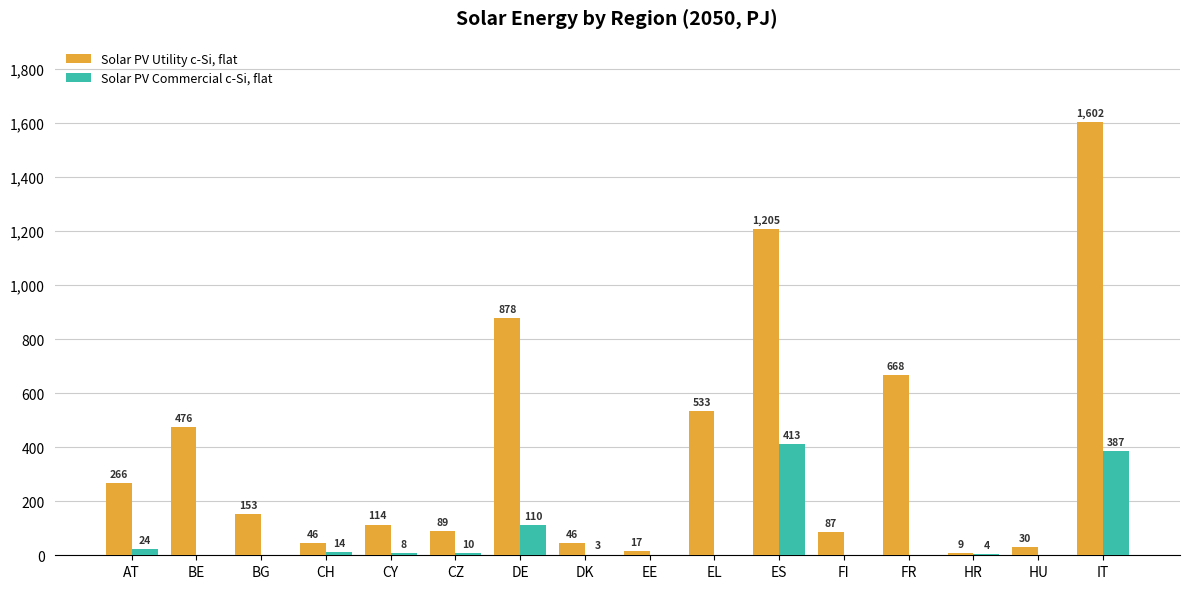

The value of Solar PV Commercial c-Si, flat at CH is 13.8. True or false?

True